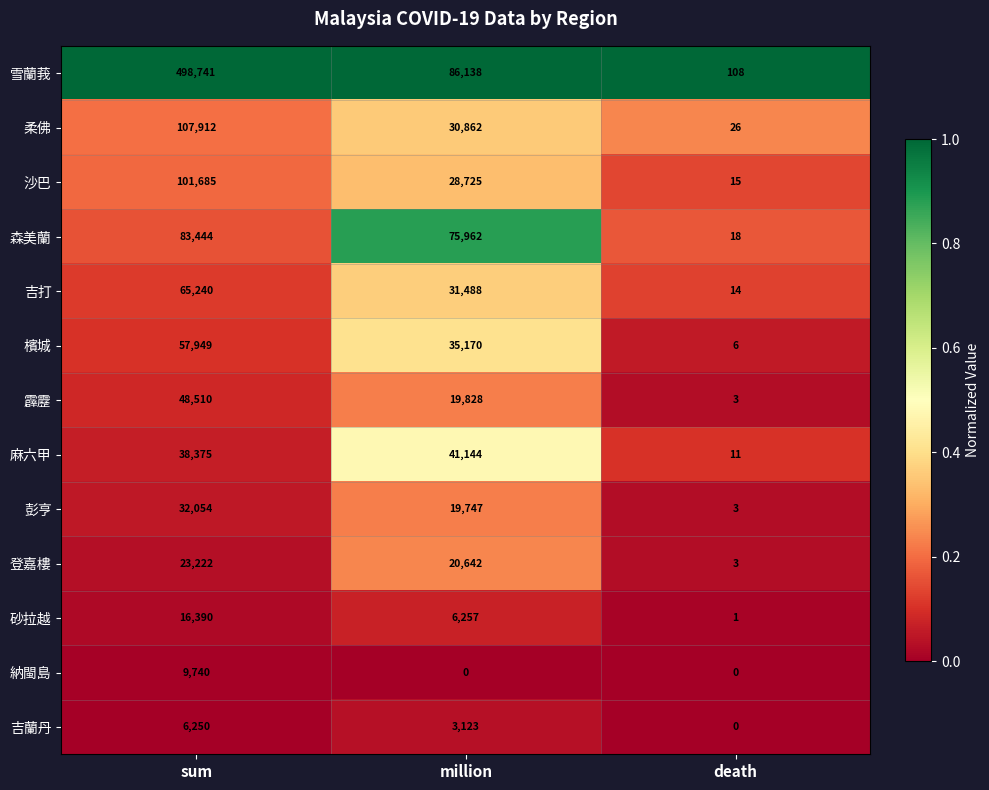

Count the number of data series in this chart.

13